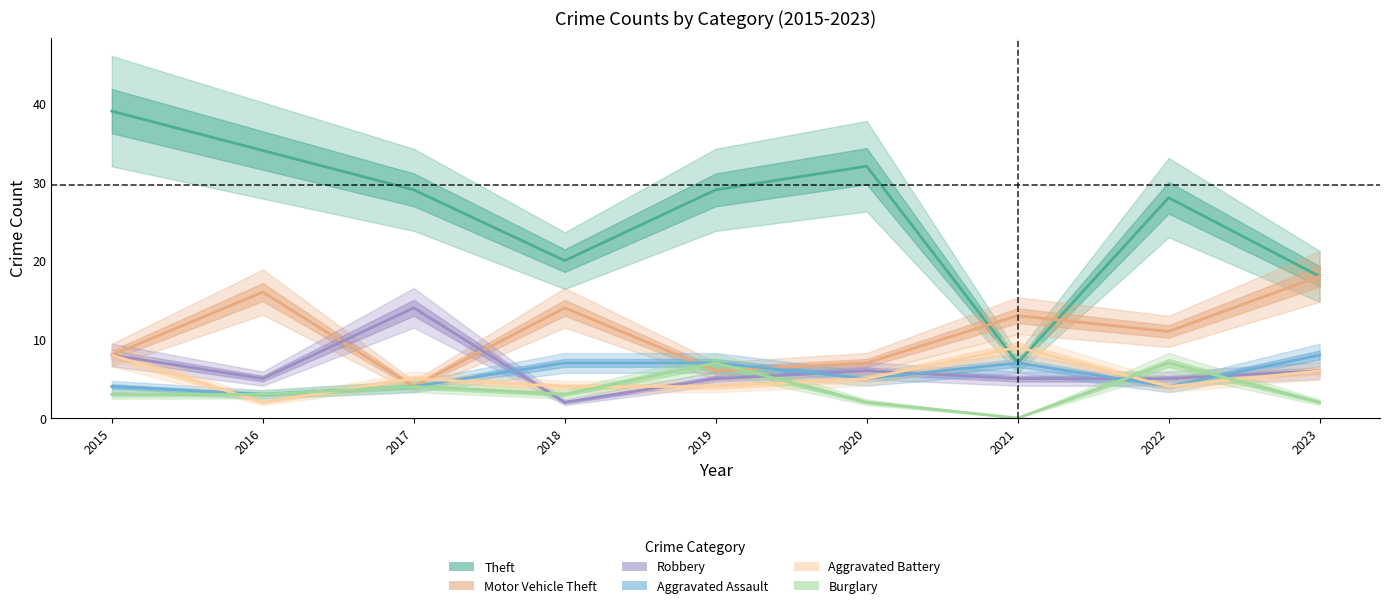

What is the maximum value shown in the chart?

39